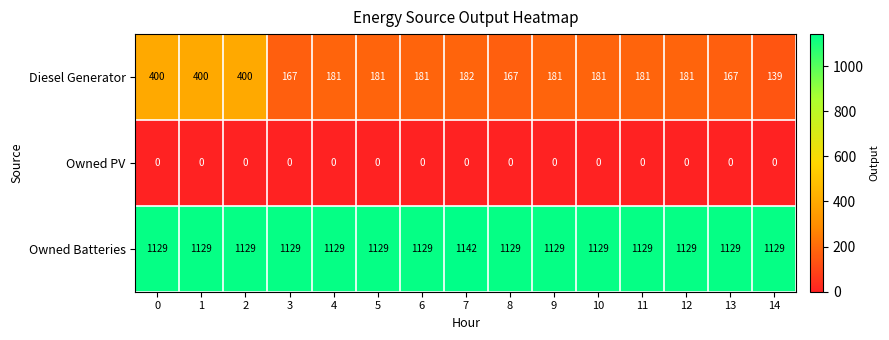

Which series has the largest total across all categories?

Owned Batteries